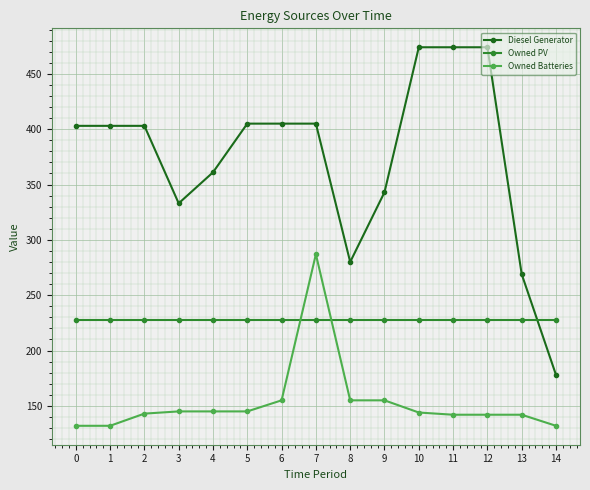

What are all the series names shown in the legend?

Diesel Generator, Owned PV, Owned Batteries